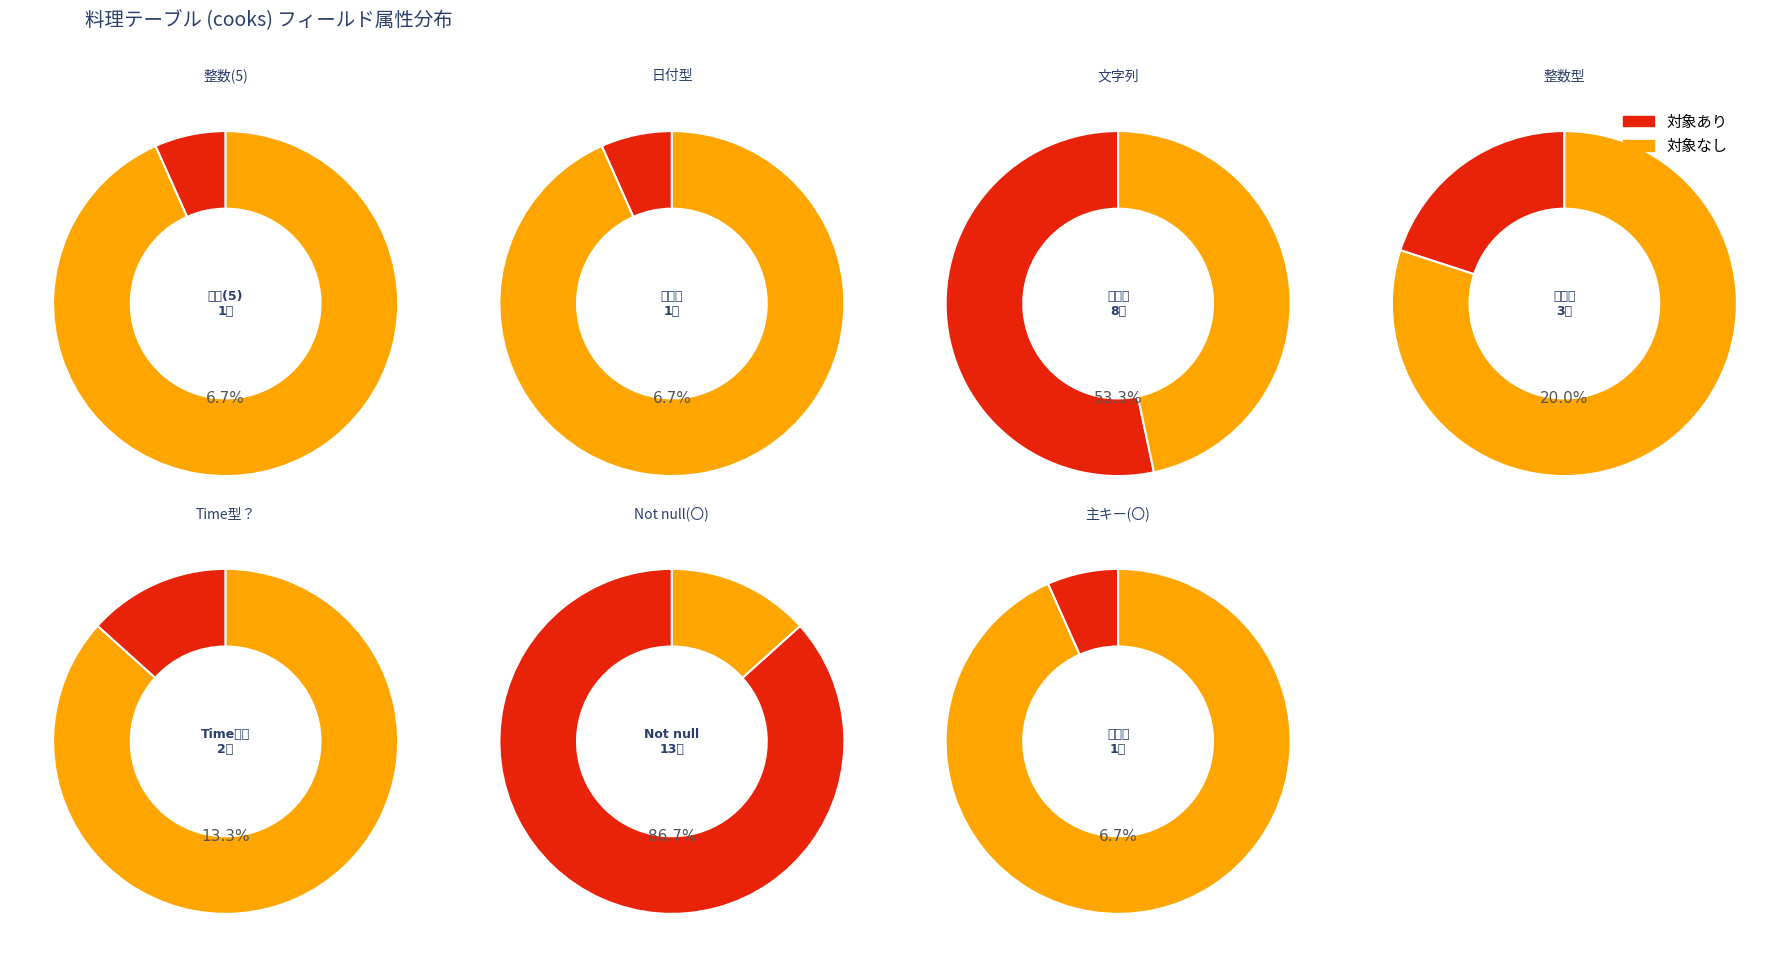

The 日付 slice represents 7% of the pie. True or false?

True